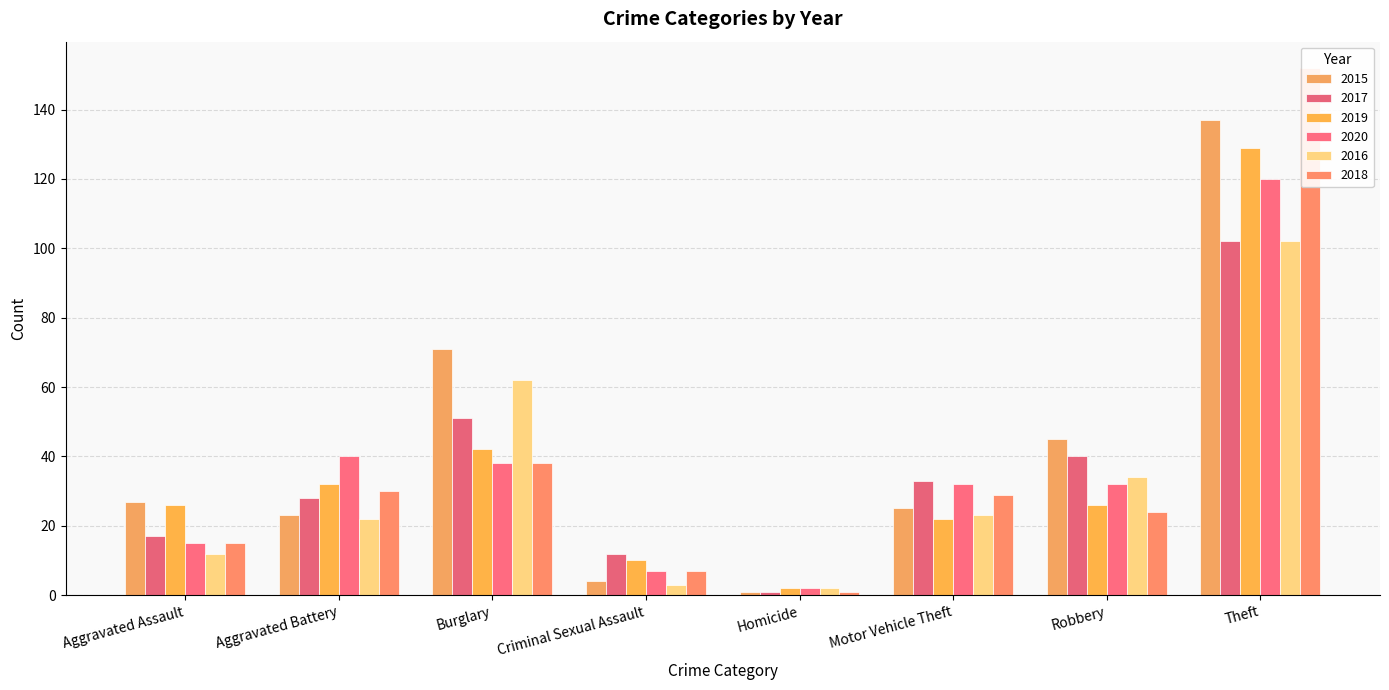

True or false: 2019 has a value of 42 at Burglary.

True